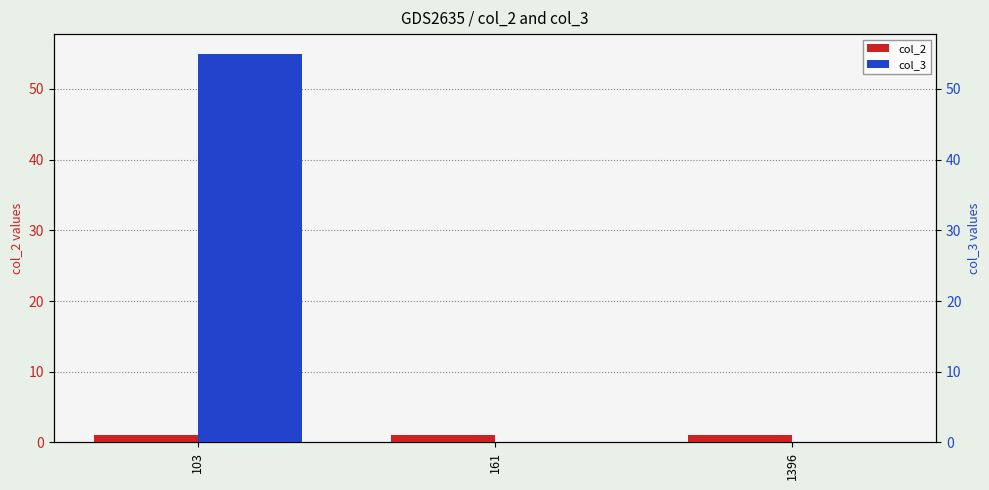

What is the difference between the col_3 values at 103 and 161?

55